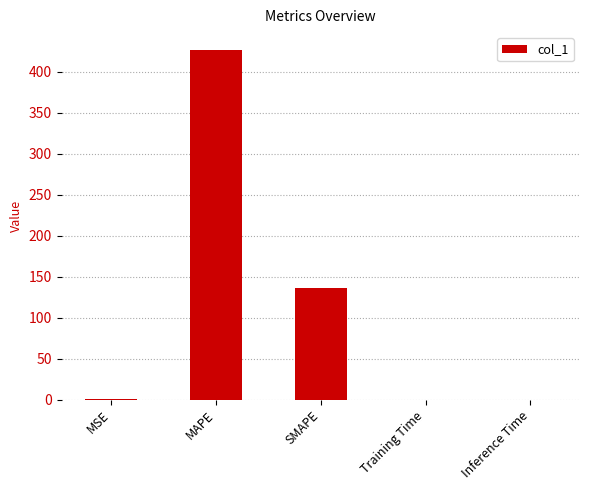

Which label corresponds to the largest value in the chart?

MAPE